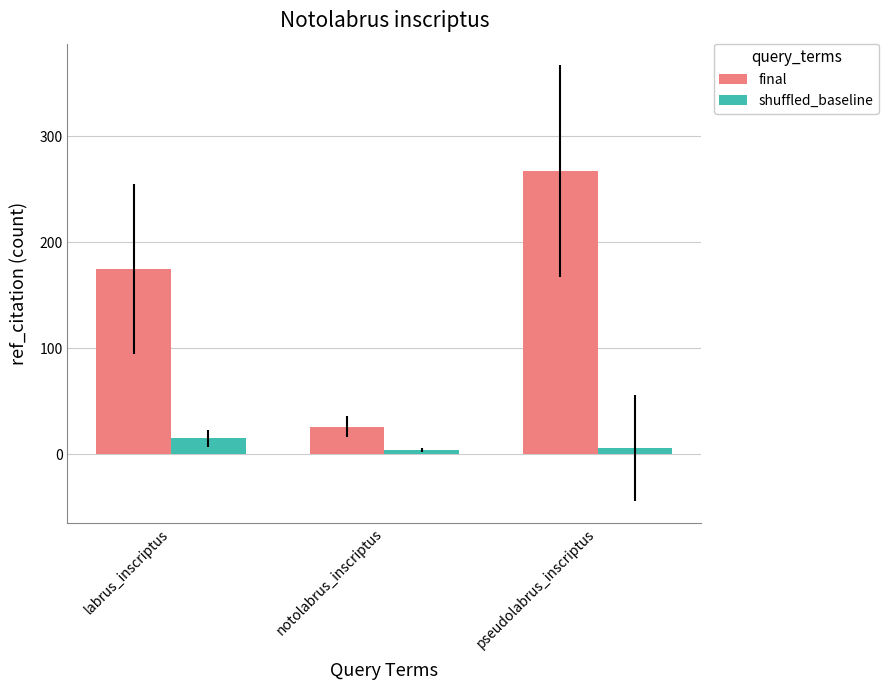

The final series shows 26 at notolabrus_inscriptus. True or false?

True